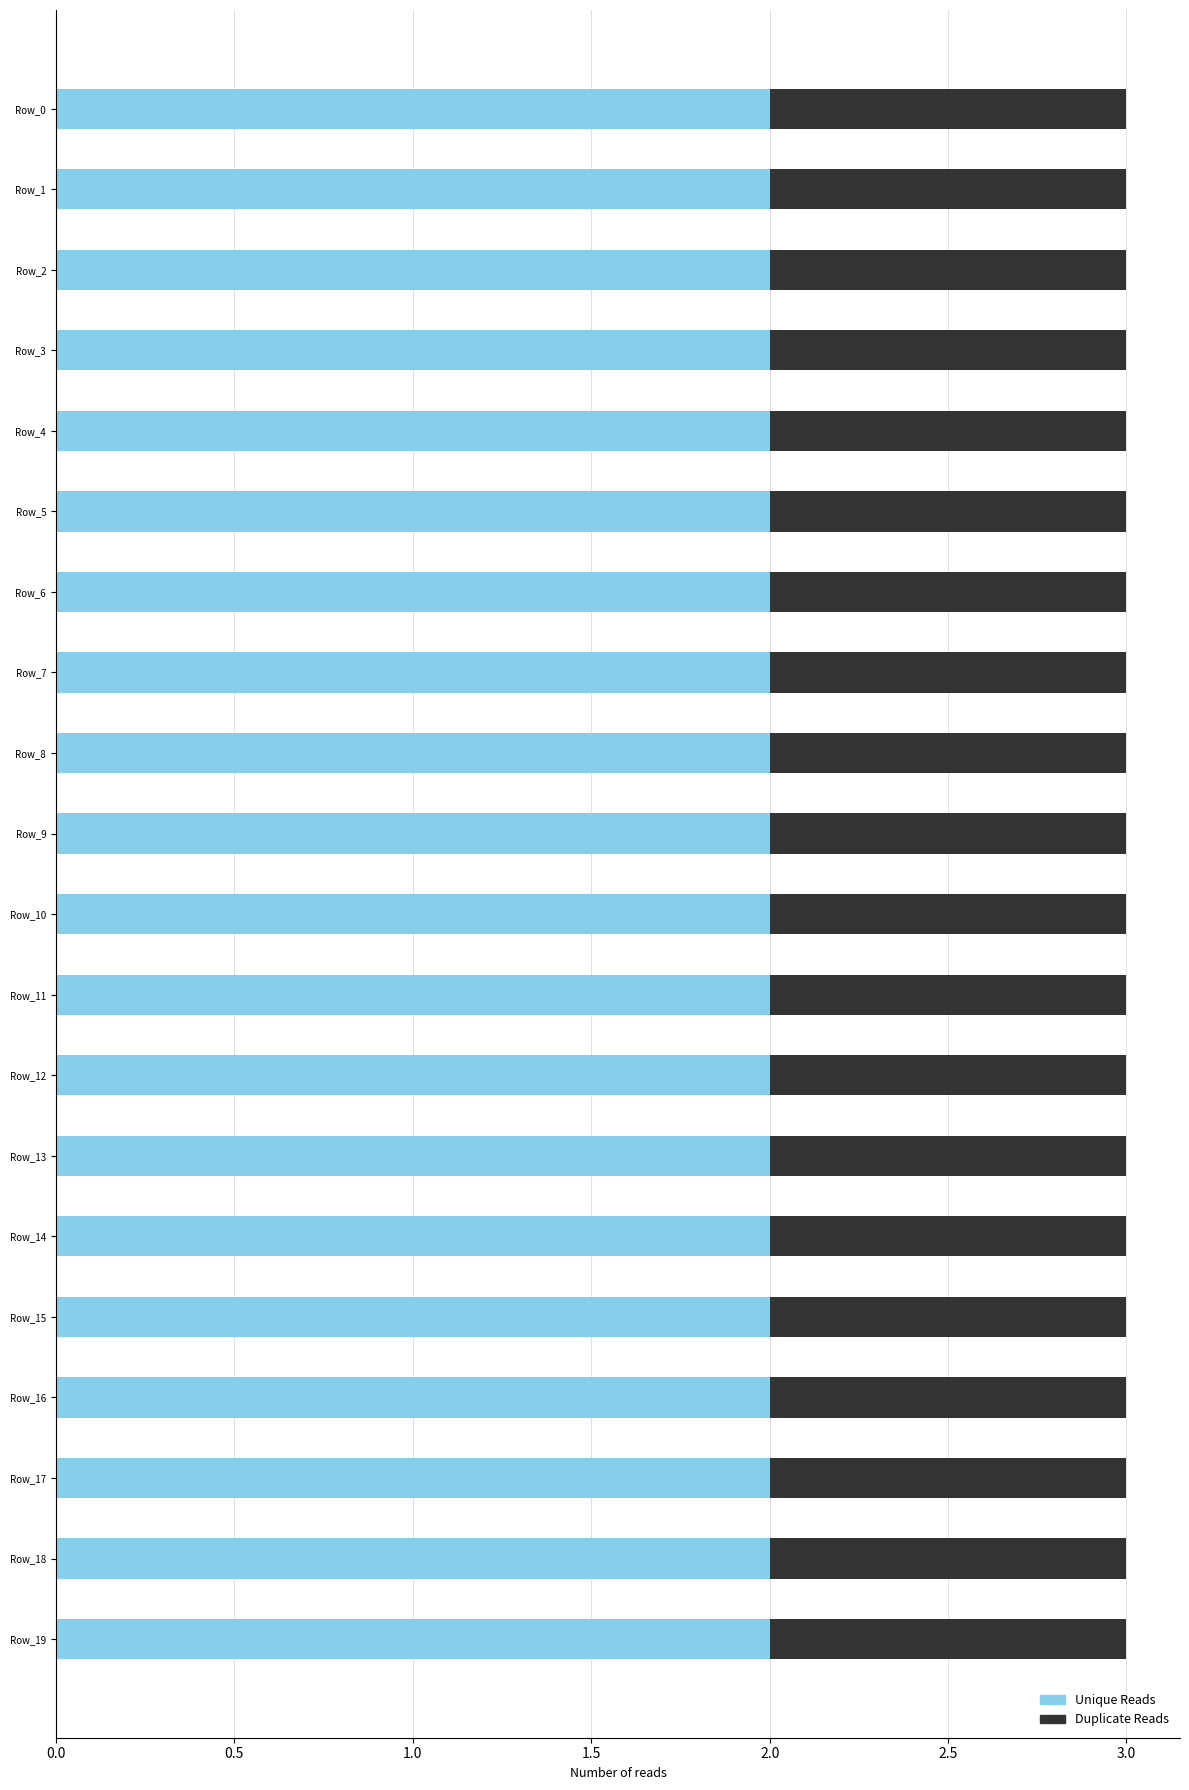

What is the lowest value of the Unique Reads series?

2